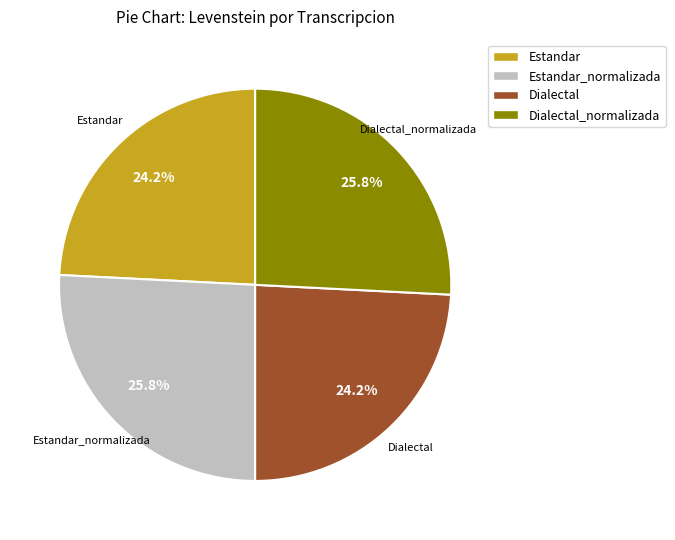

Is there any slice that represents more than half of the pie?

No